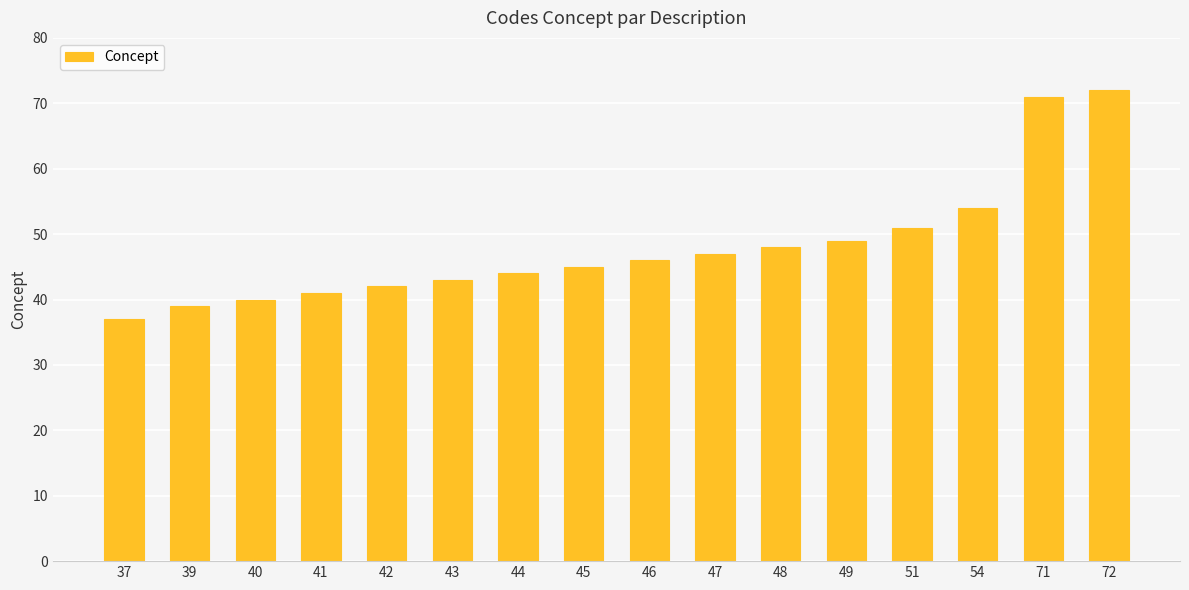

What is the maximum value shown in the chart?

72